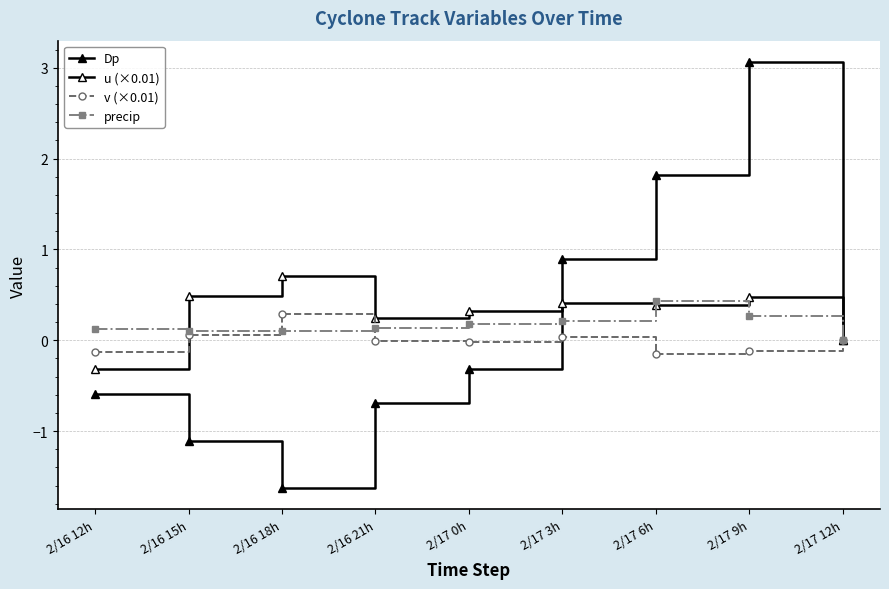

How many categories are shown in the chart?

9